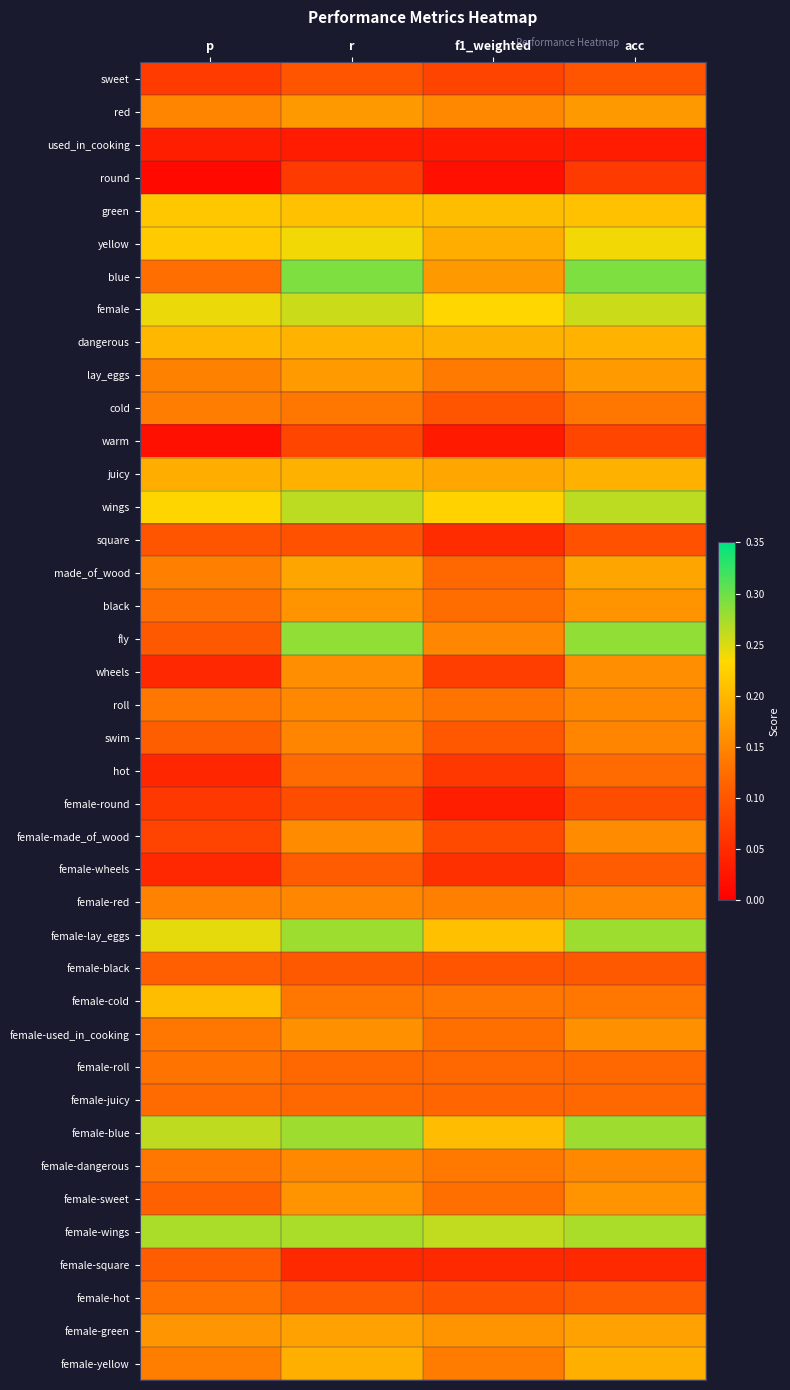

Count the number of data series in this chart.

40